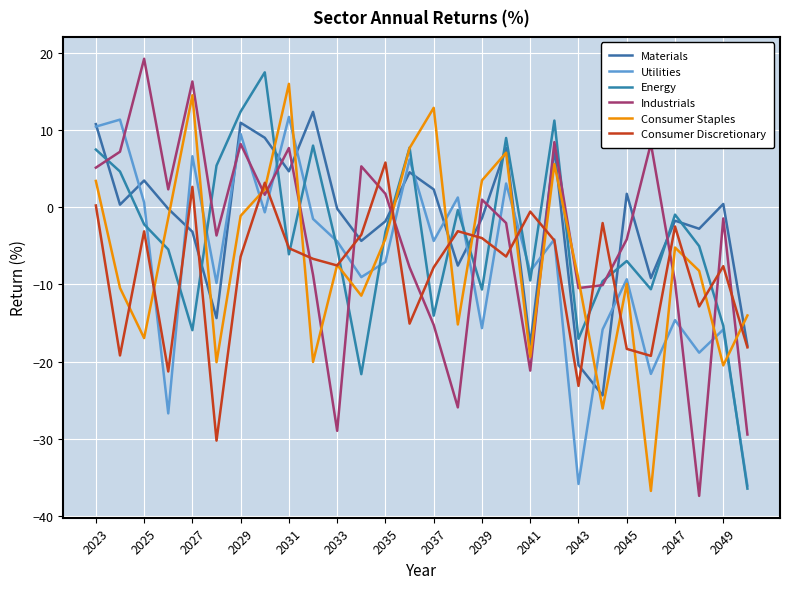

What are all the series names shown in the legend?

Materials, Utilities, Energy, Industrials, Consumer Staples, Consumer Discretionary